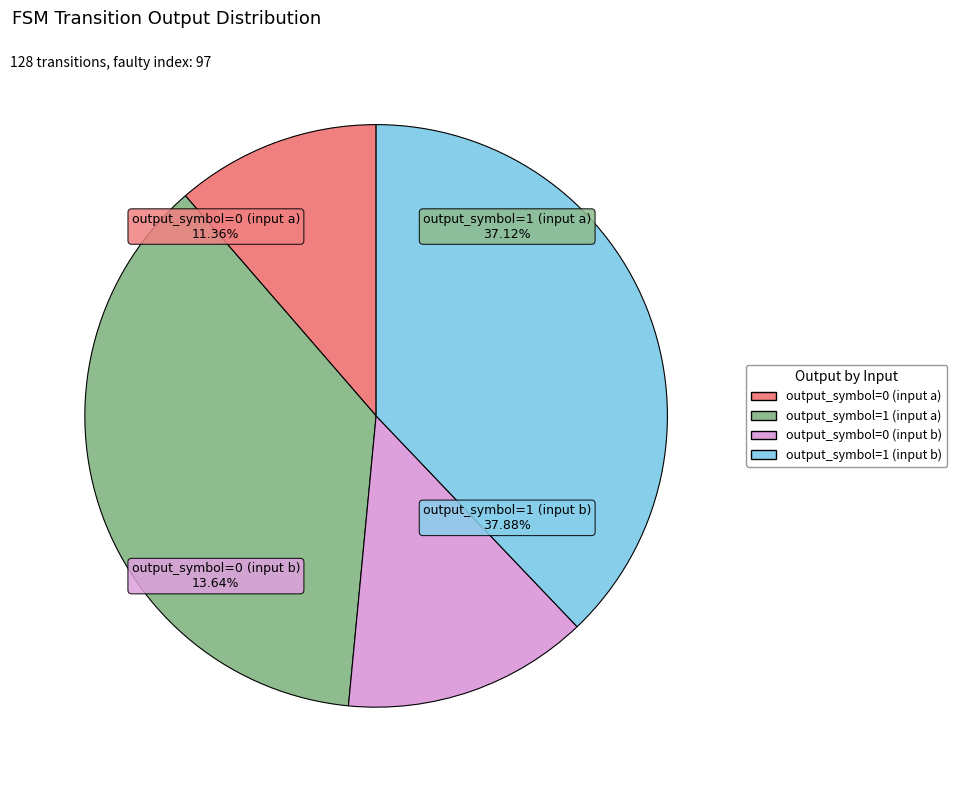

Combined, do output_symbol=1 (input b) and output_symbol=0 (input b) account for over 50%?

Yes